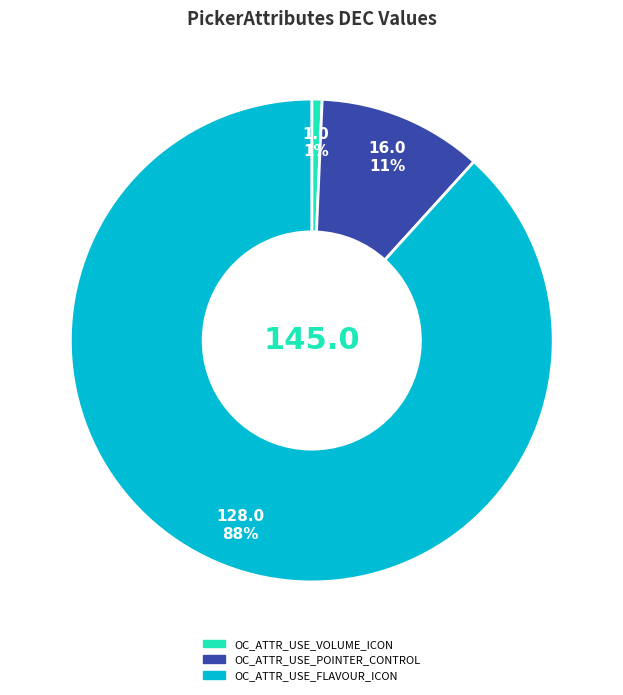

How many segments does this pie chart have?

3